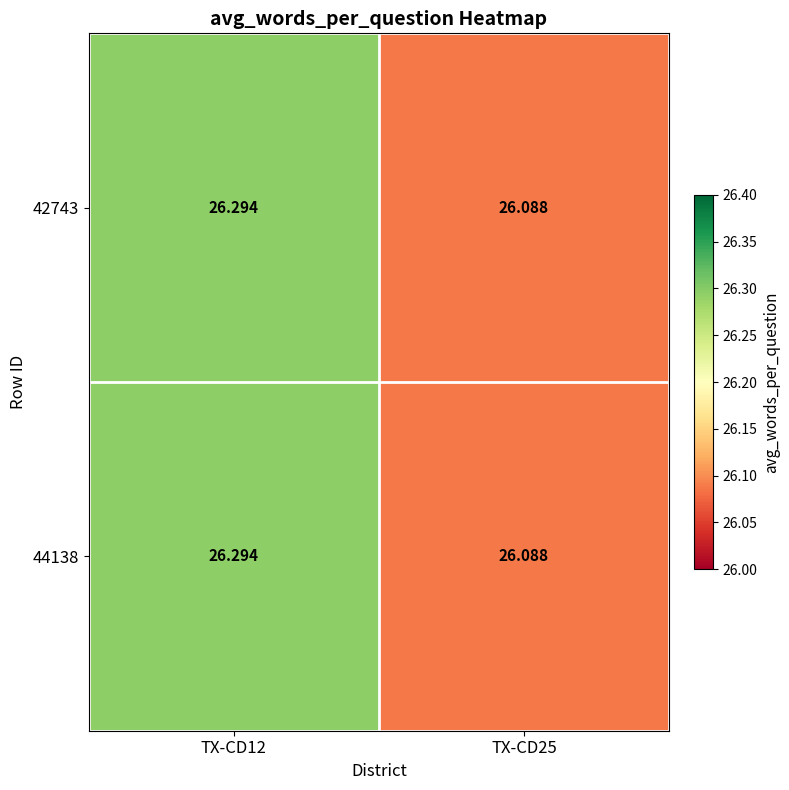

Reading left to right, transcribe all the data shown in this chart.

42743: TX-CD12=26.3	TX-CD25=26.1
44138: TX-CD12=26.3	TX-CD25=26.1